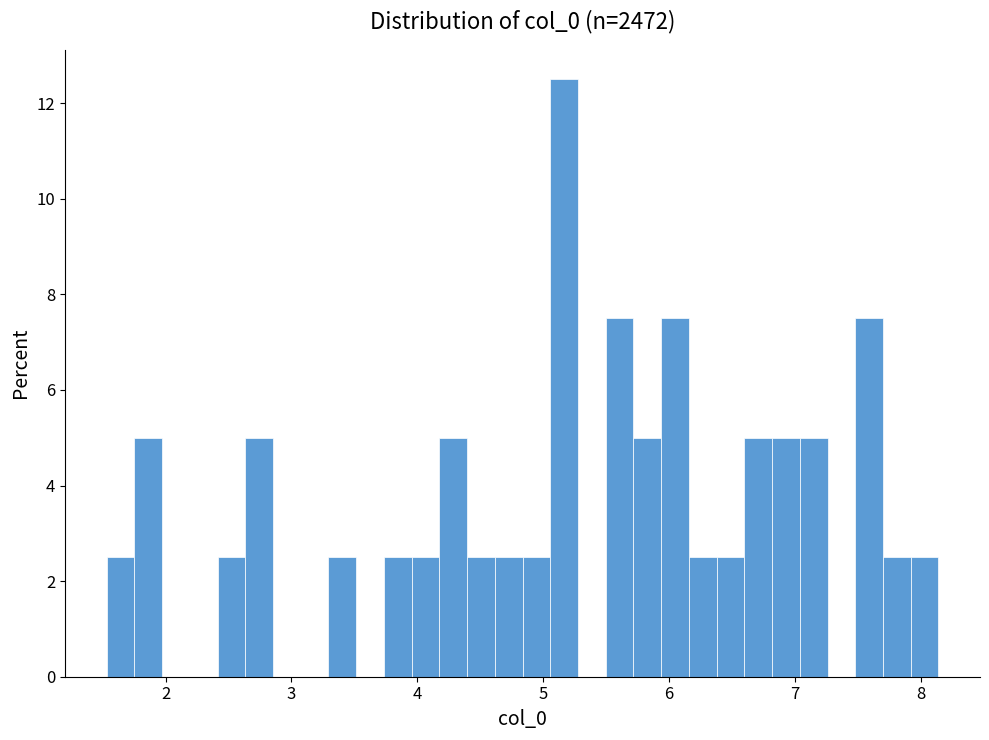

Around what value on the x-axis is the tallest bar? Give the approximate position of its centre, as read against the axis.

5.2